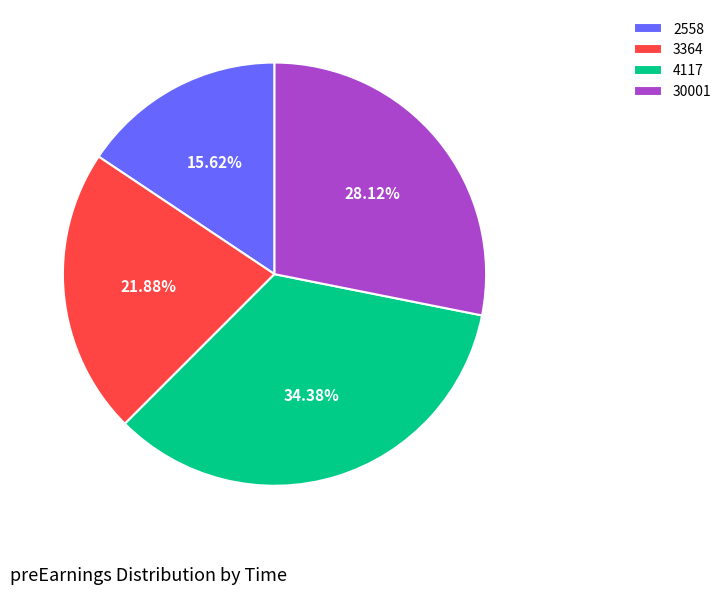

Between 30001 and 2558, which is larger?

30001